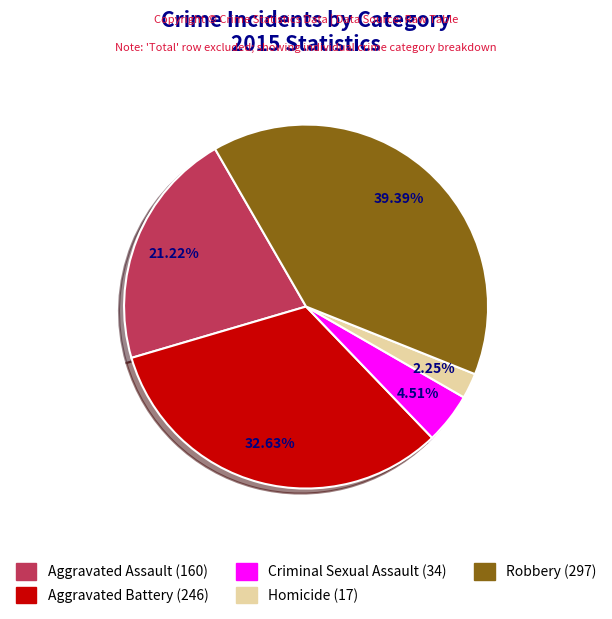

To the nearest percent, what is the difference between the largest and smallest slice percentages?

37%